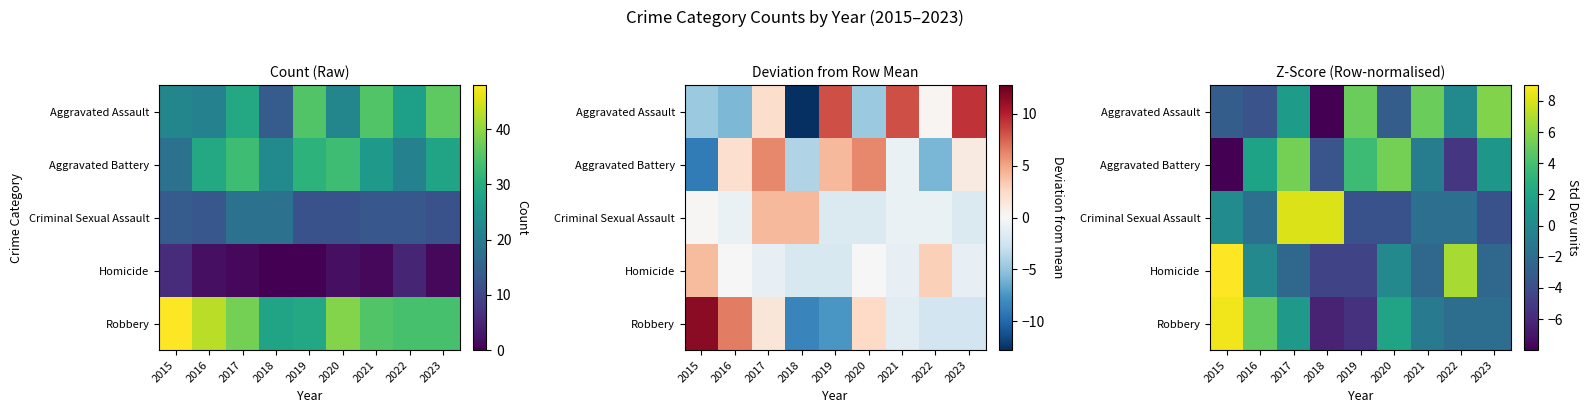

Between 2020 and 2019, which is larger?

2019